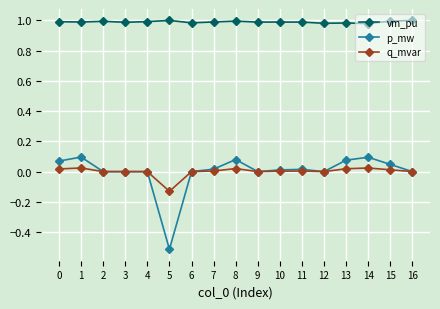

Which series has the widest spread of values?

p_mw